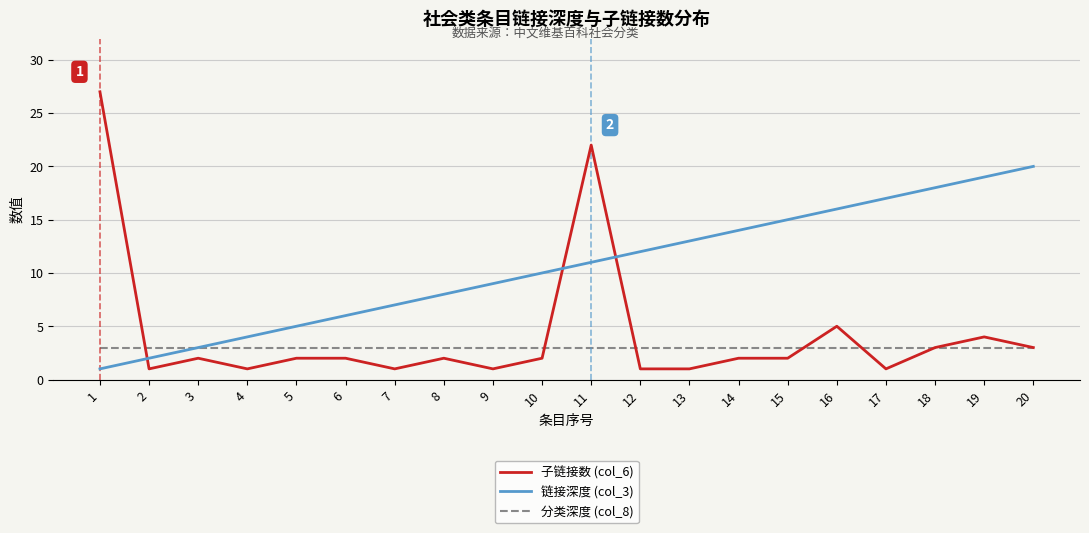

True or false: 子链接数 (col_6) and 链接深度 (col_3) cross at least once.

True